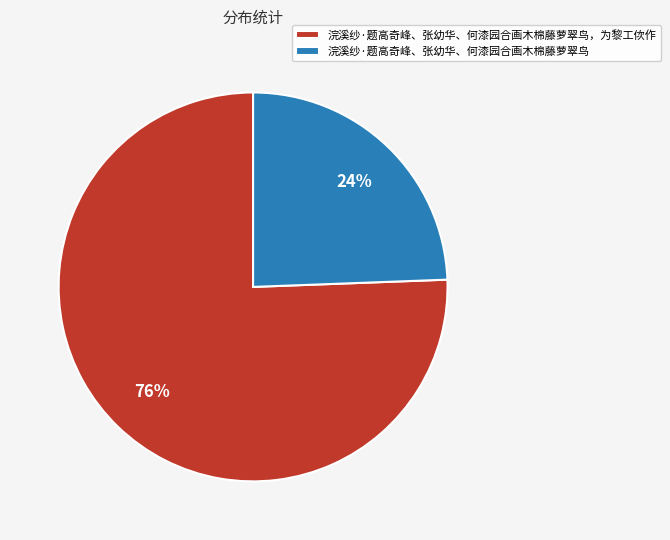

Does any single category account for the majority?

Yes